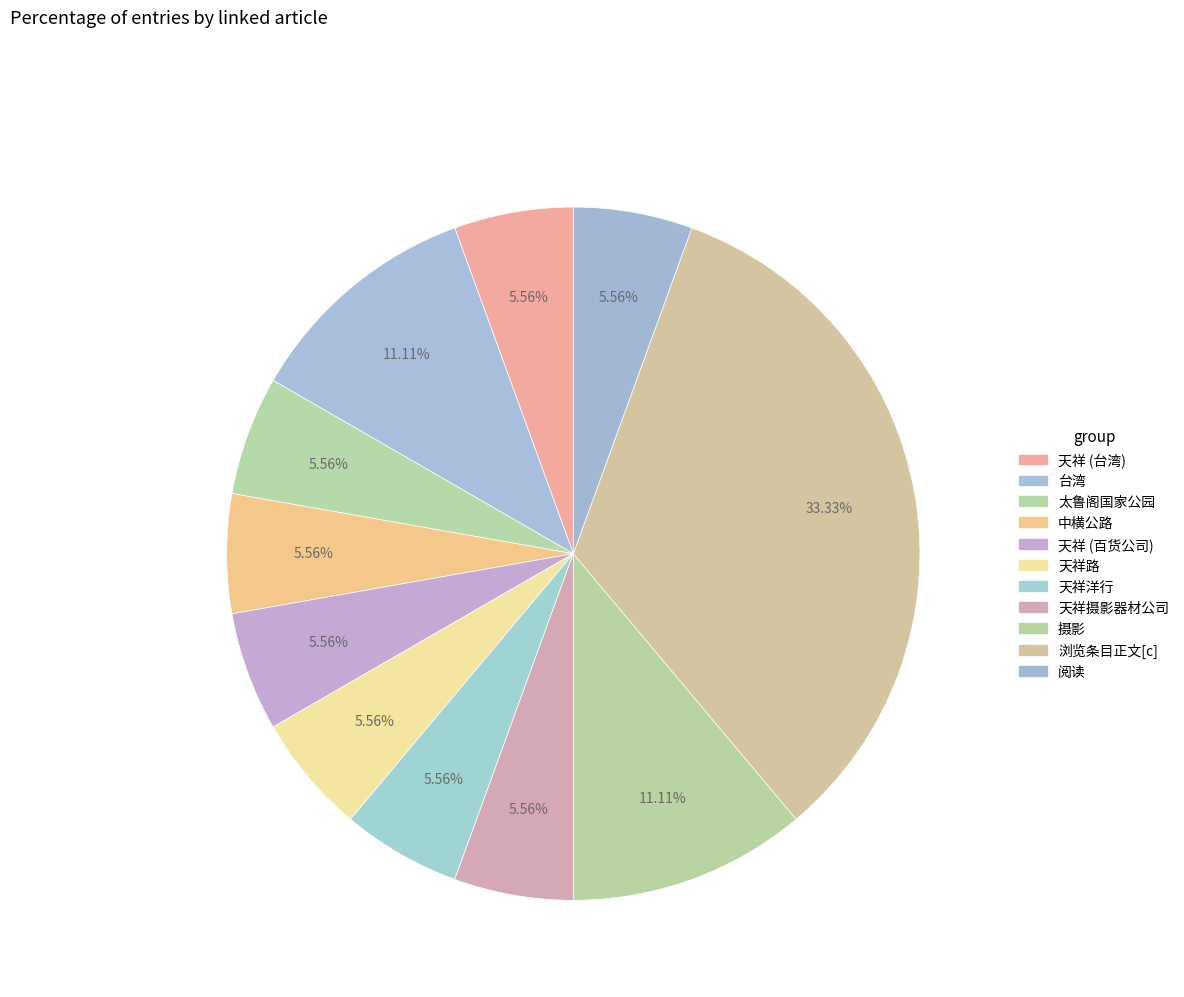

Rank the categories by value from lowest to highest.

天祥 (台湾), 太鲁阁国家公园, 中横公路, 天祥 (百货公司), 天祥路, 天祥洋行, 天祥摄影器材公司, 阅读, 台湾, 摄影, 浏览条目正文[c]